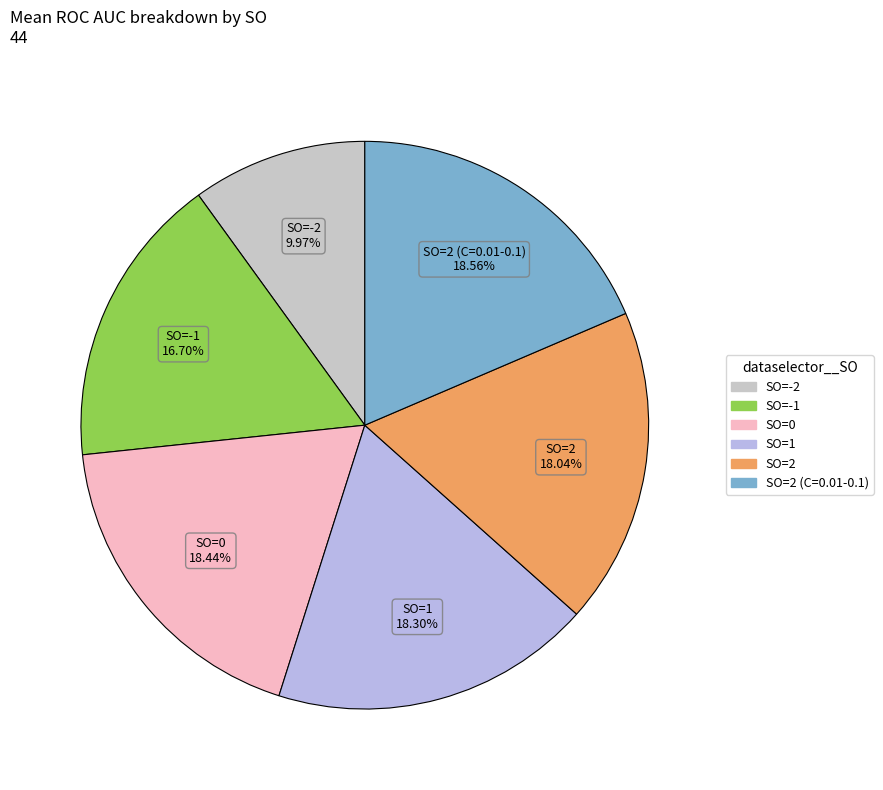

To the nearest percent, what is the average slice percentage?

17%